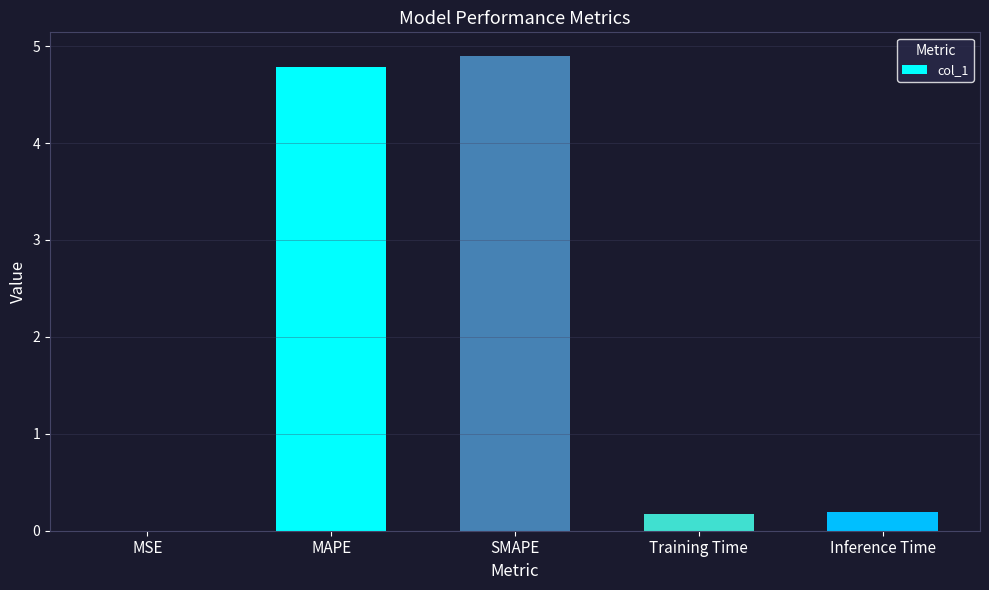

The value at MAPE is 4.8. True or false?

True